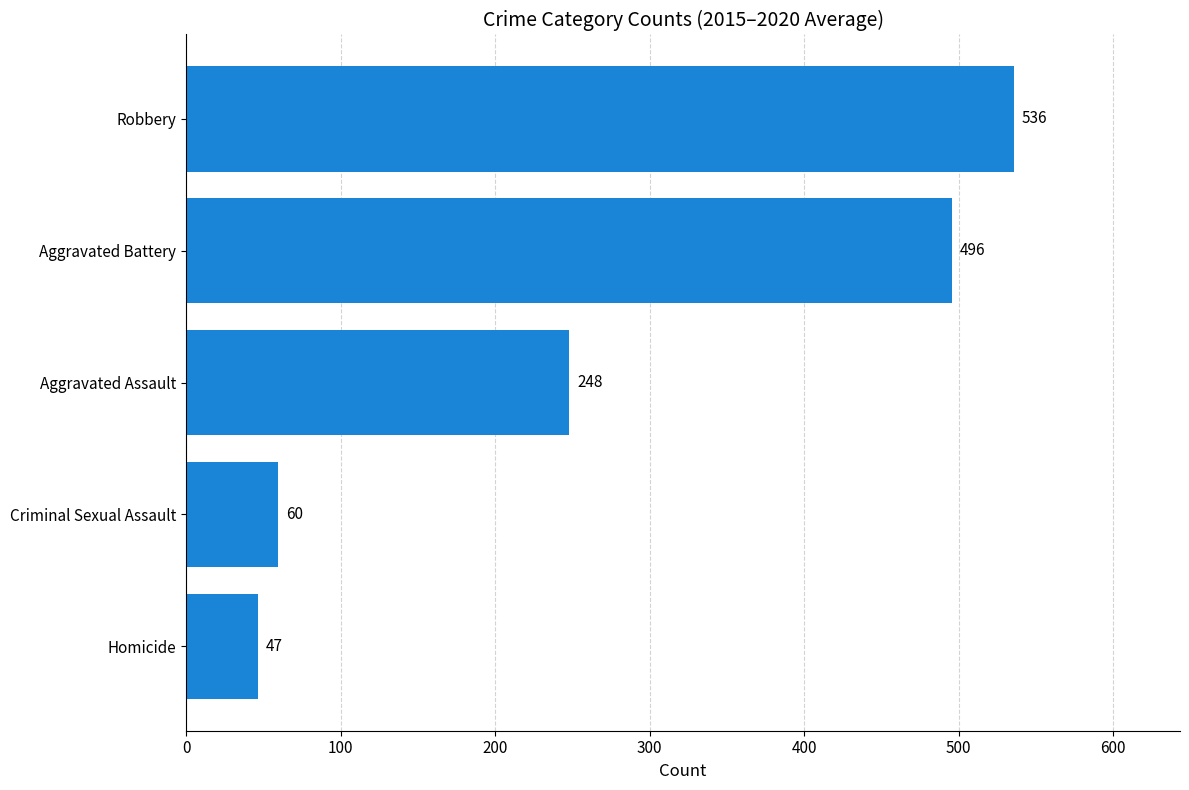

How many values are below 248?

2